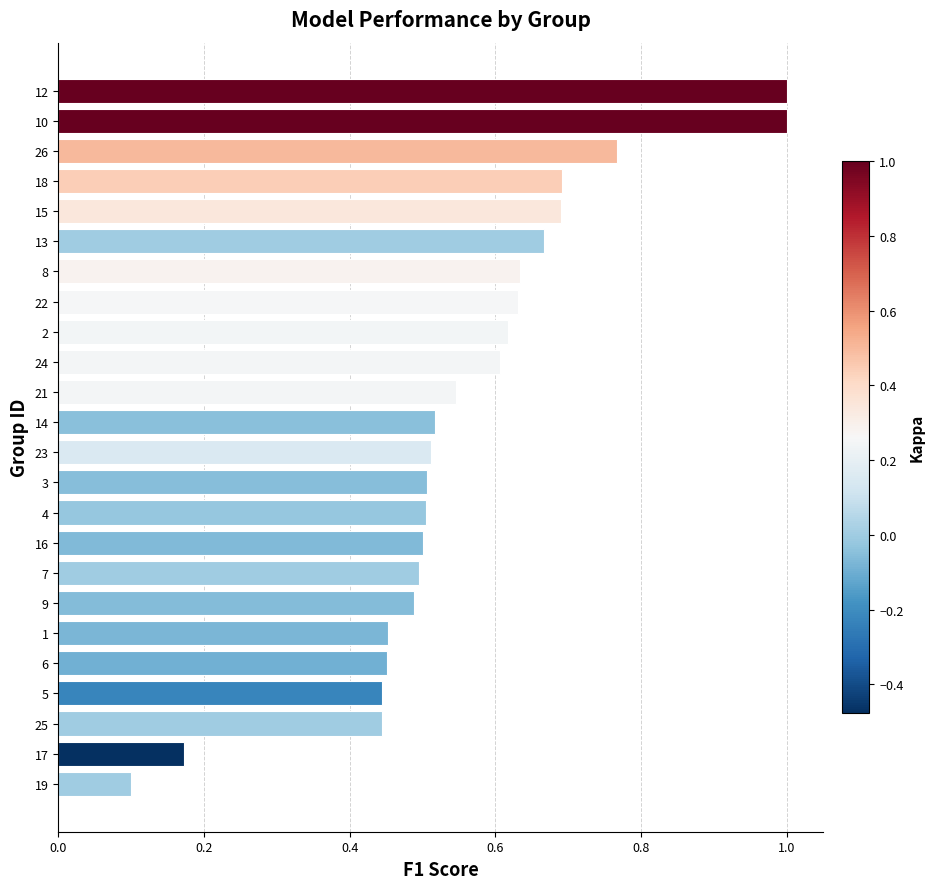

What is the sum of all values?

13.4